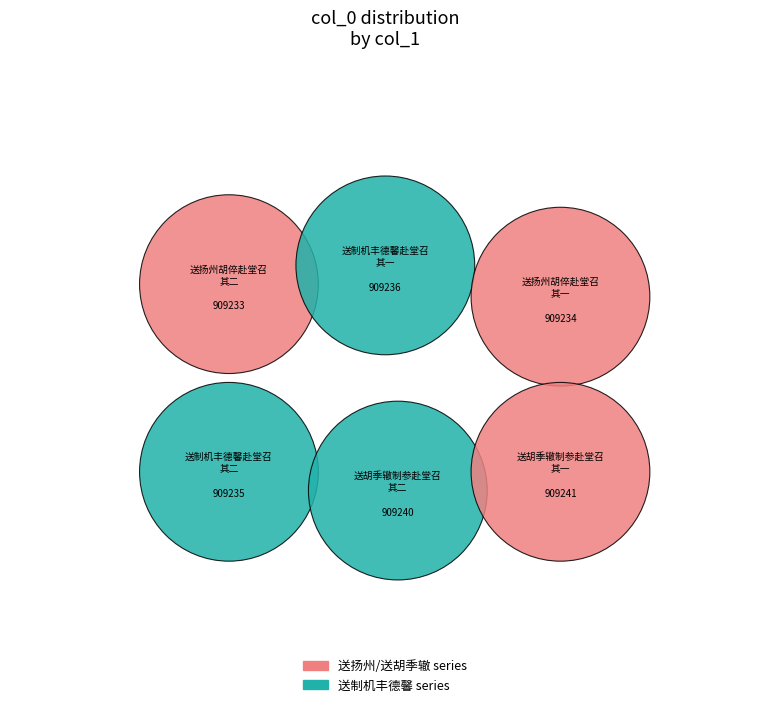

Which category has the biggest portion of the pie?

送胡季辙制参赴堂召 其一